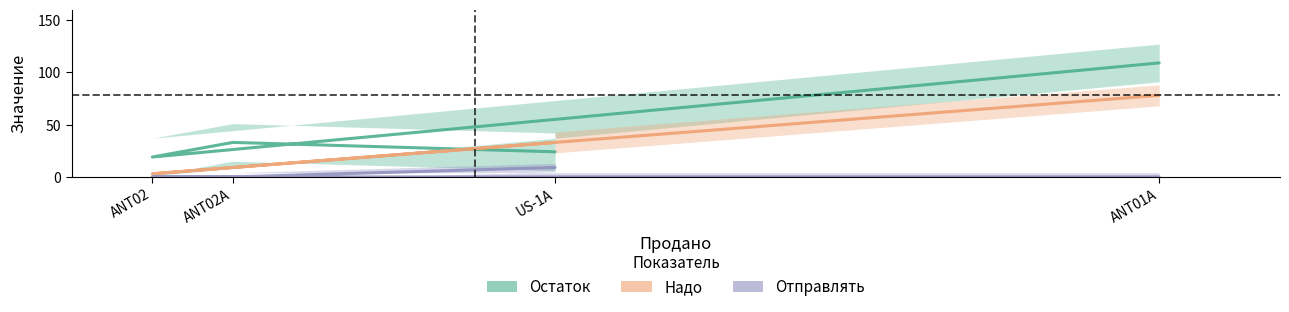

True or false: Отправлять has more than 1 interior local peaks.

False